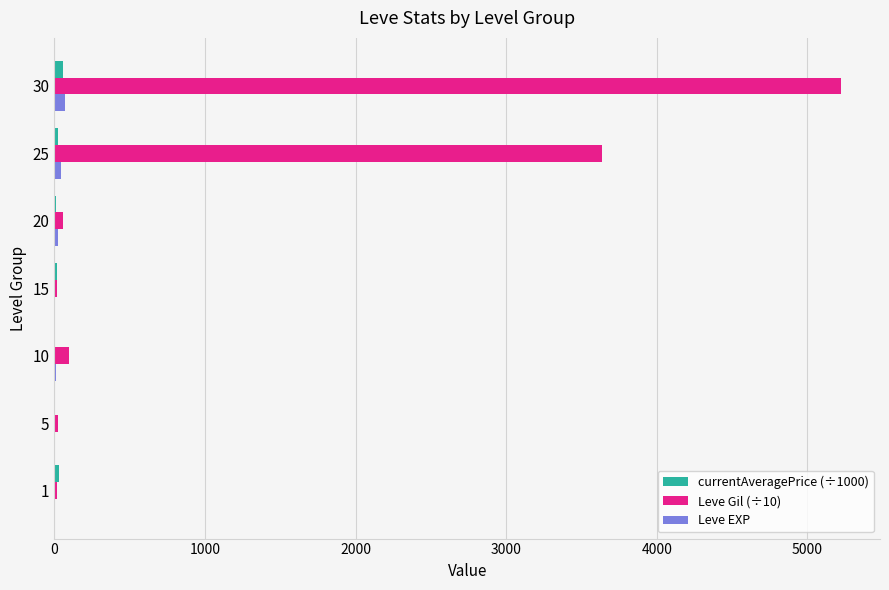

Which series has the largest total across all categories?

Leve Gil (÷10)